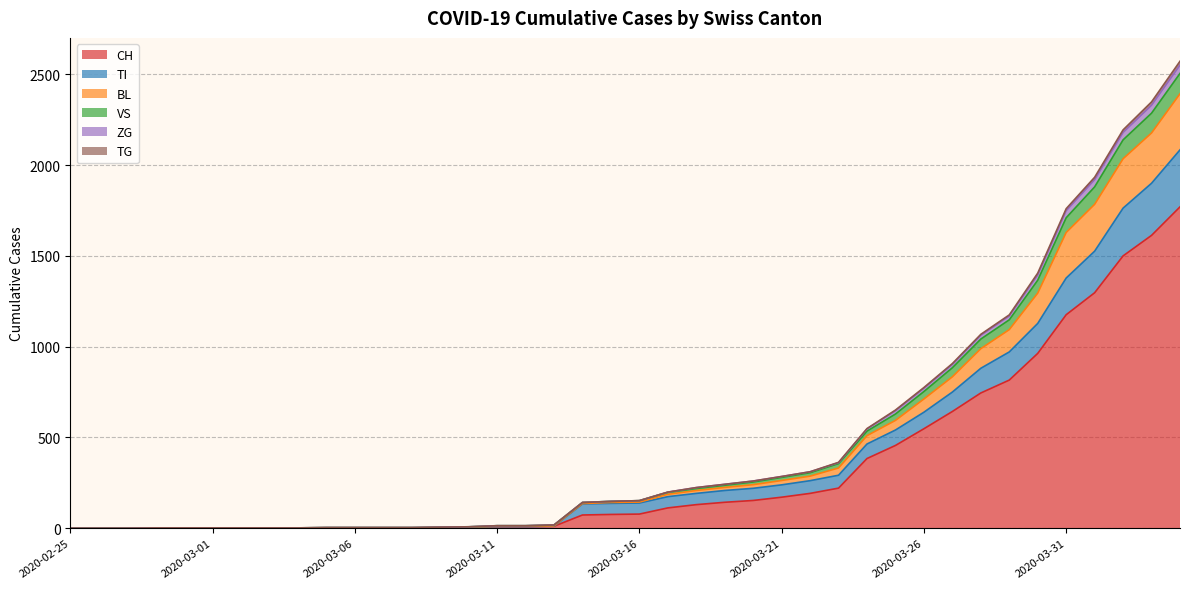

Which label corresponds to the largest value in the chart?

2020-04-04